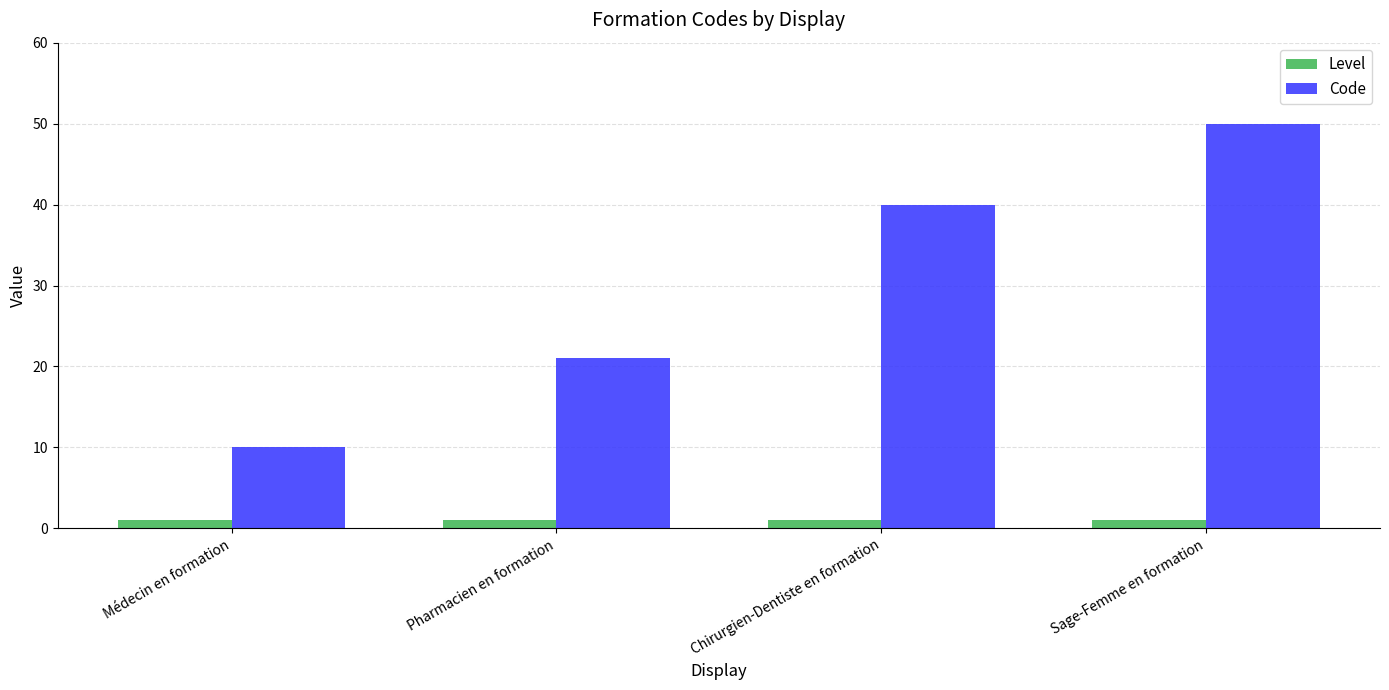

Count the Code values in the range 21 to 50.

3